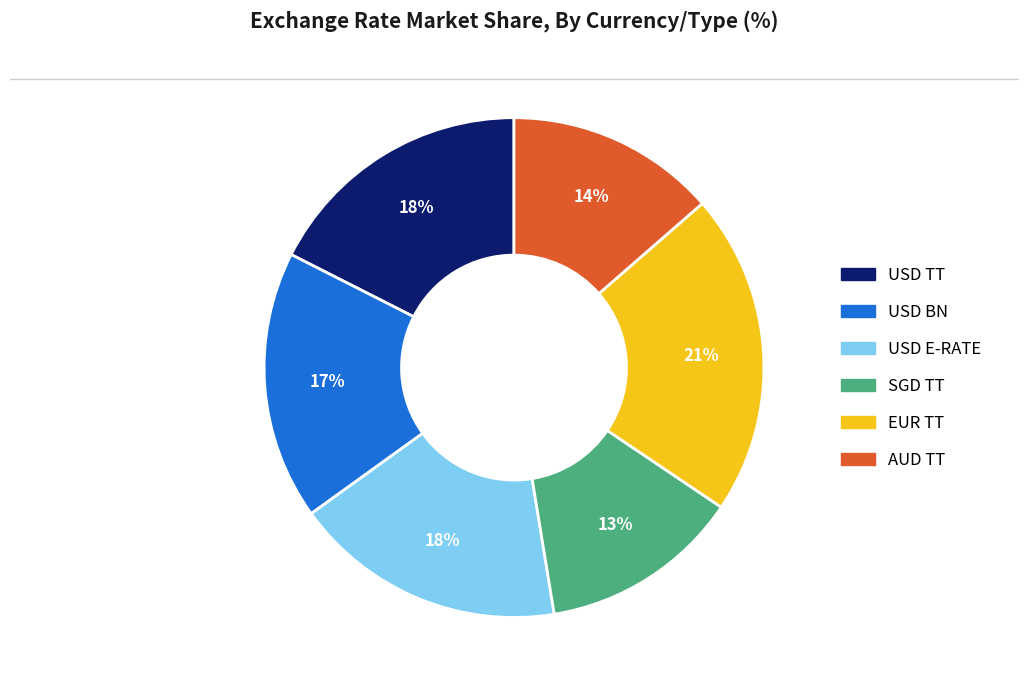

What is the largest slice in the pie chart?

EUR TT